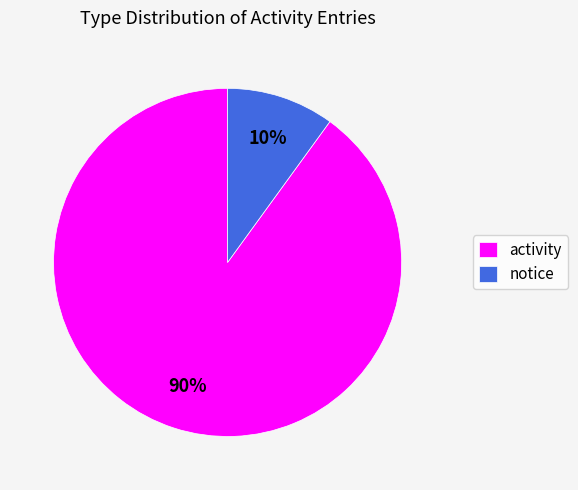

Count the number of slices in the pie.

2